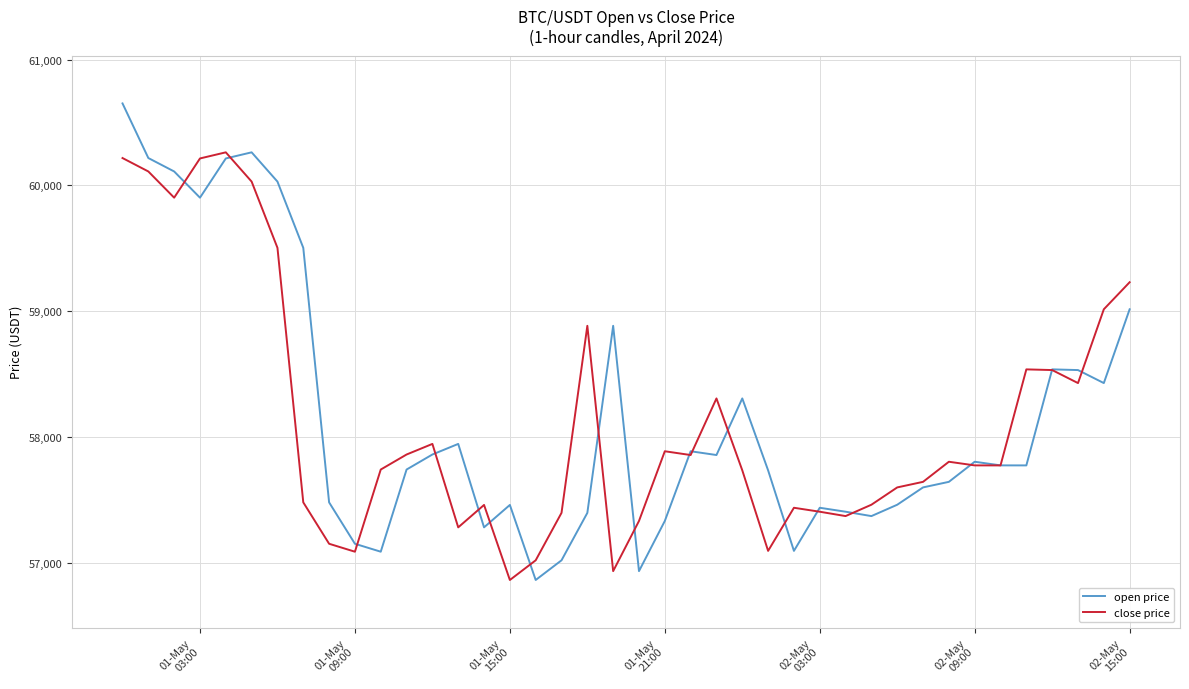

Which series has the largest range (max minus min)?

open price